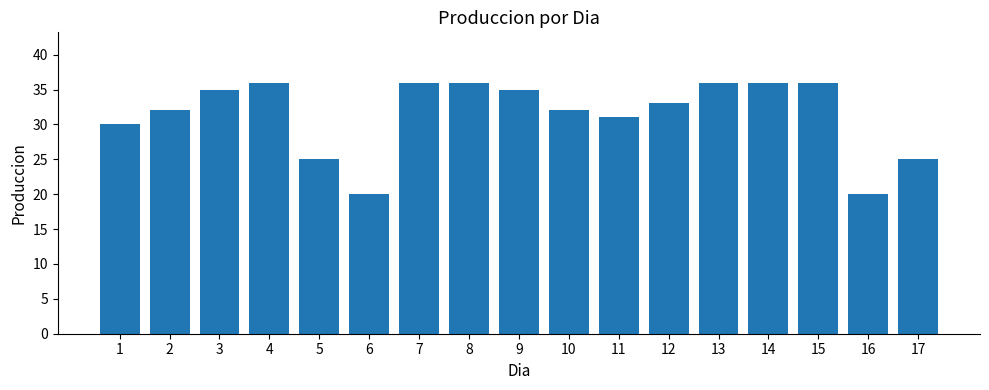

At which label does the data first exceed 33?

3